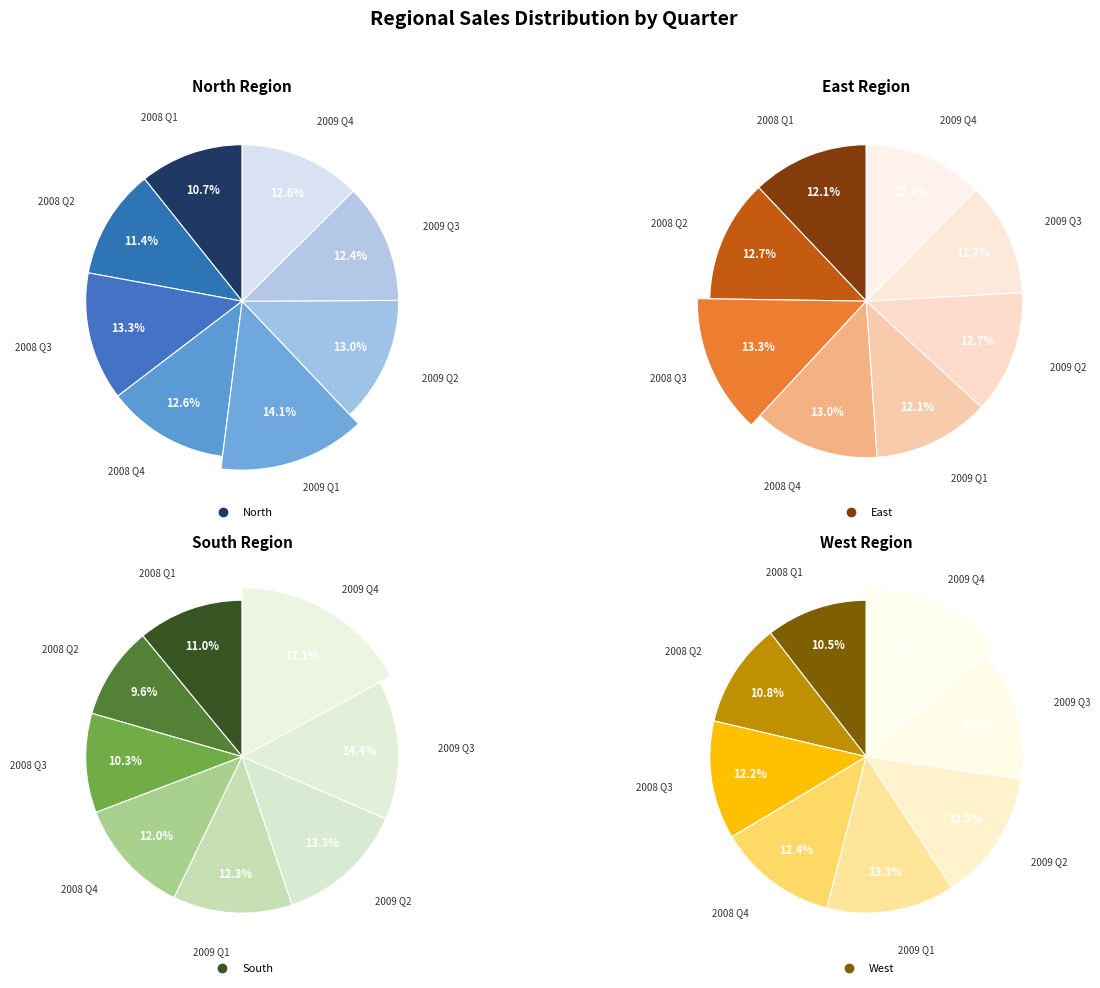

Rank the categories by North value from highest to lowest.

2009 Q1, 2008 Q3, 2009 Q2, 2008 Q4, 2009 Q4, 2009 Q3, 2008 Q2, 2008 Q1